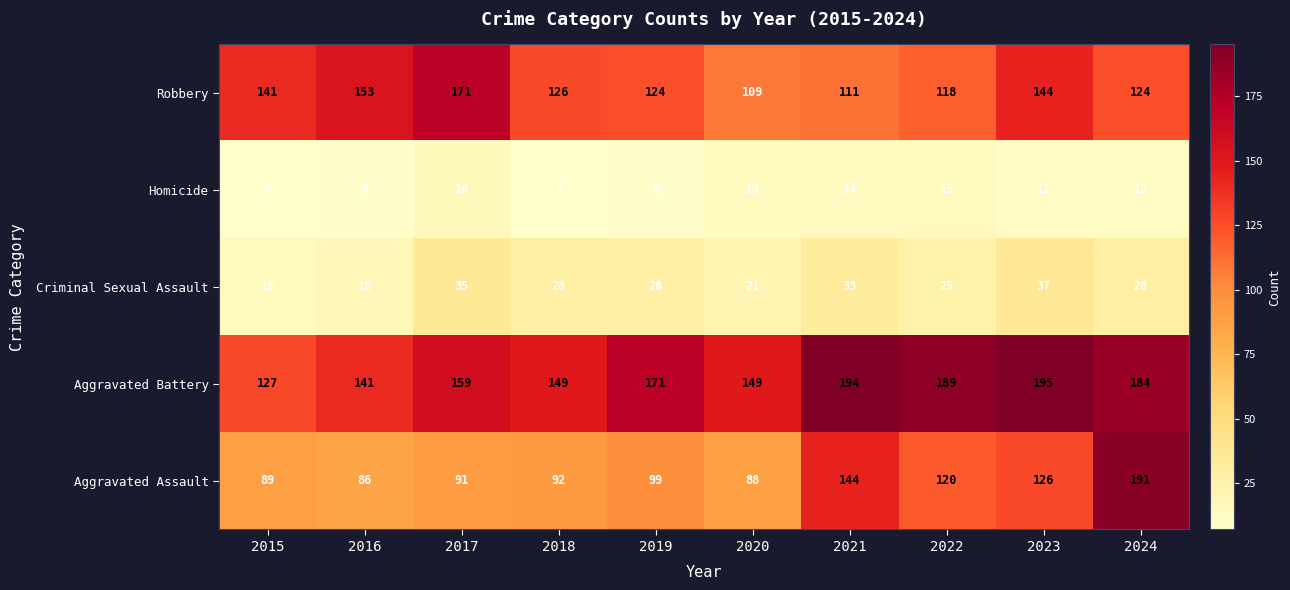

Read the Aggravated Assault value at 2020.

88